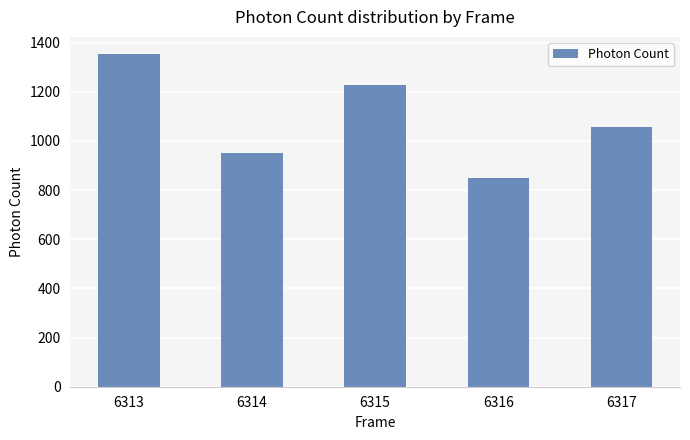

Which category has the lowest value across all series?

6316